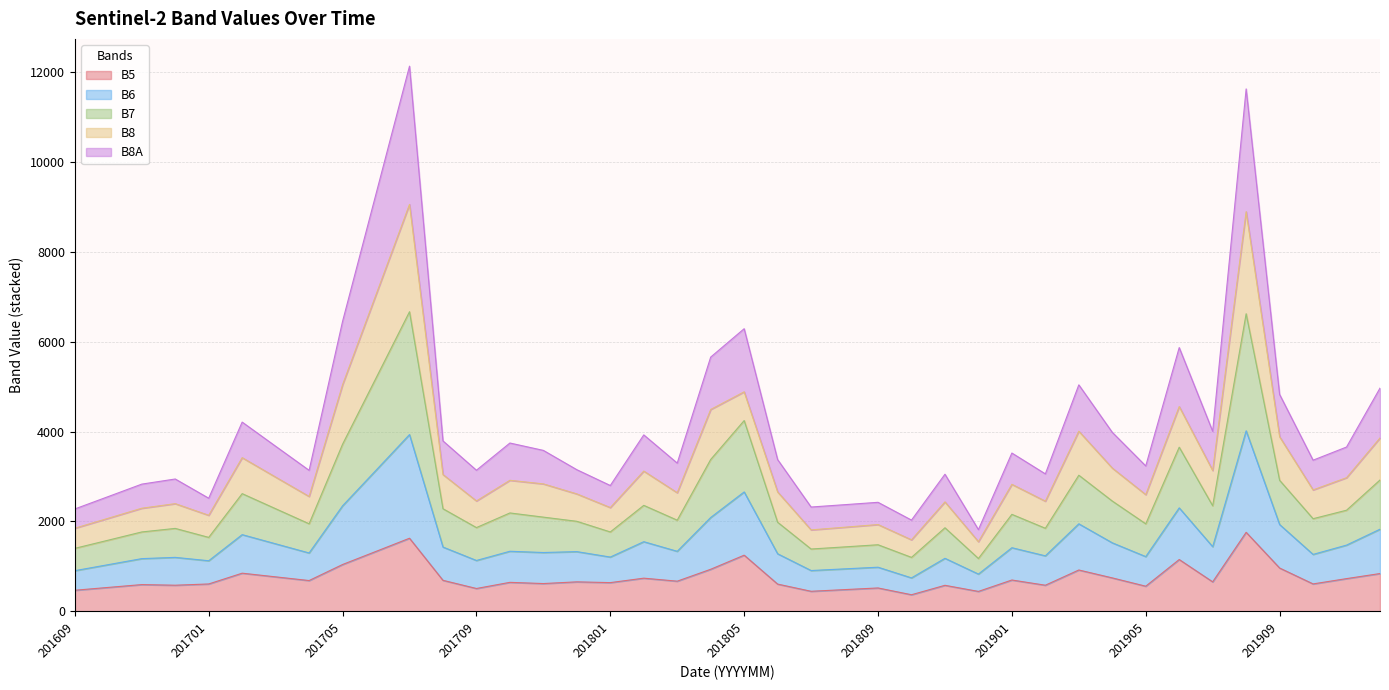

What is the greatest value displayed?

12137